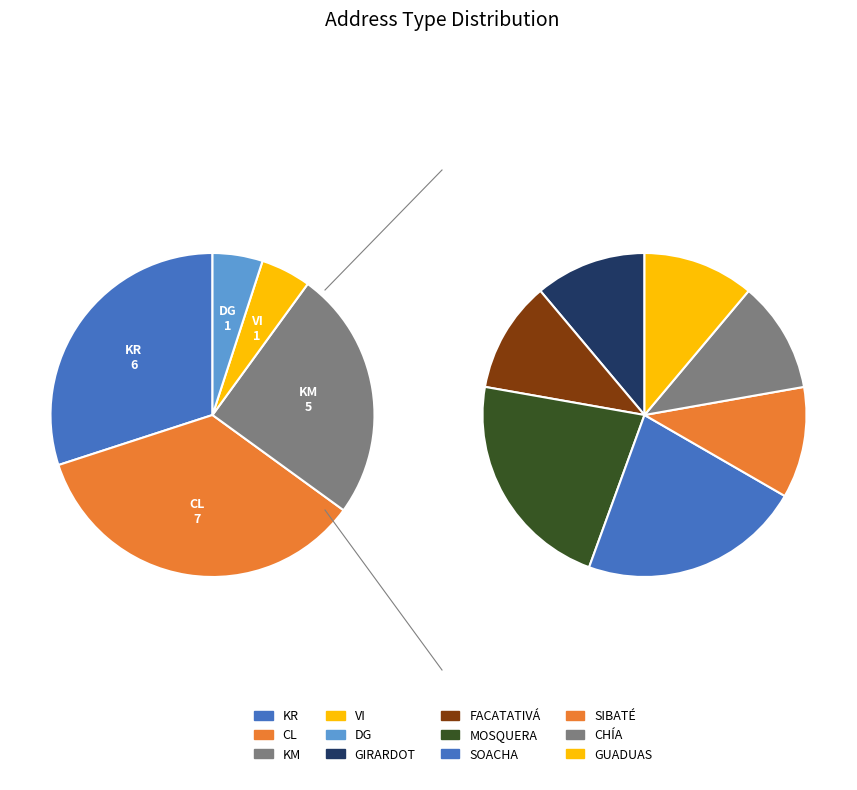

Is there a majority slice in this chart?

No